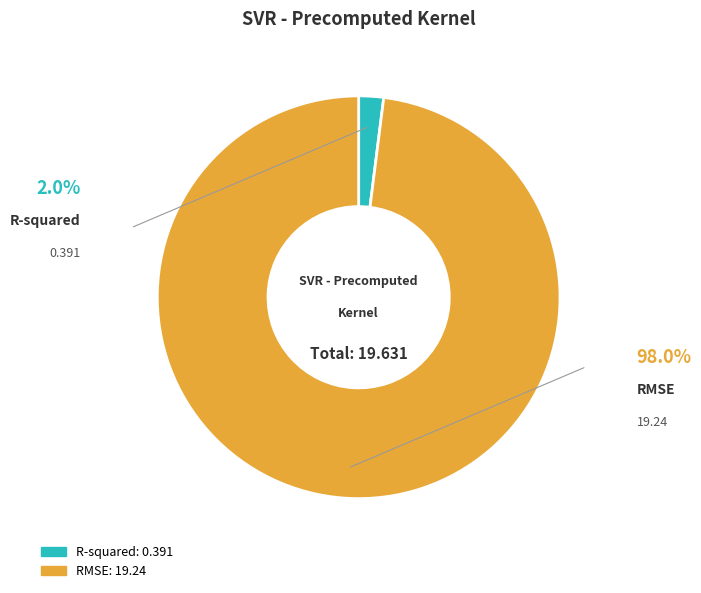

Is the sum of R-squared and RMSE greater than half?

Yes